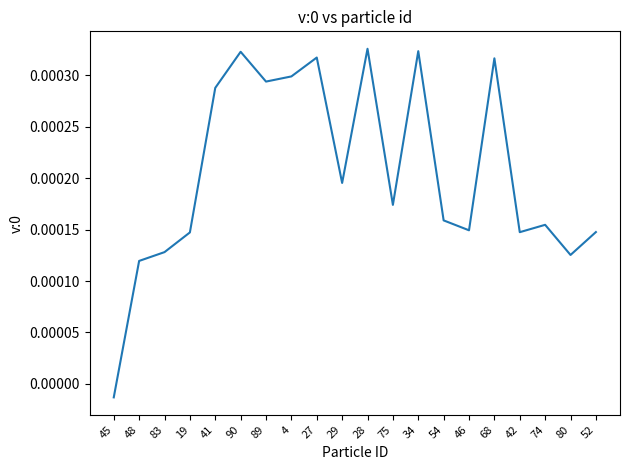

Which label corresponds to the smallest value in the chart?

45